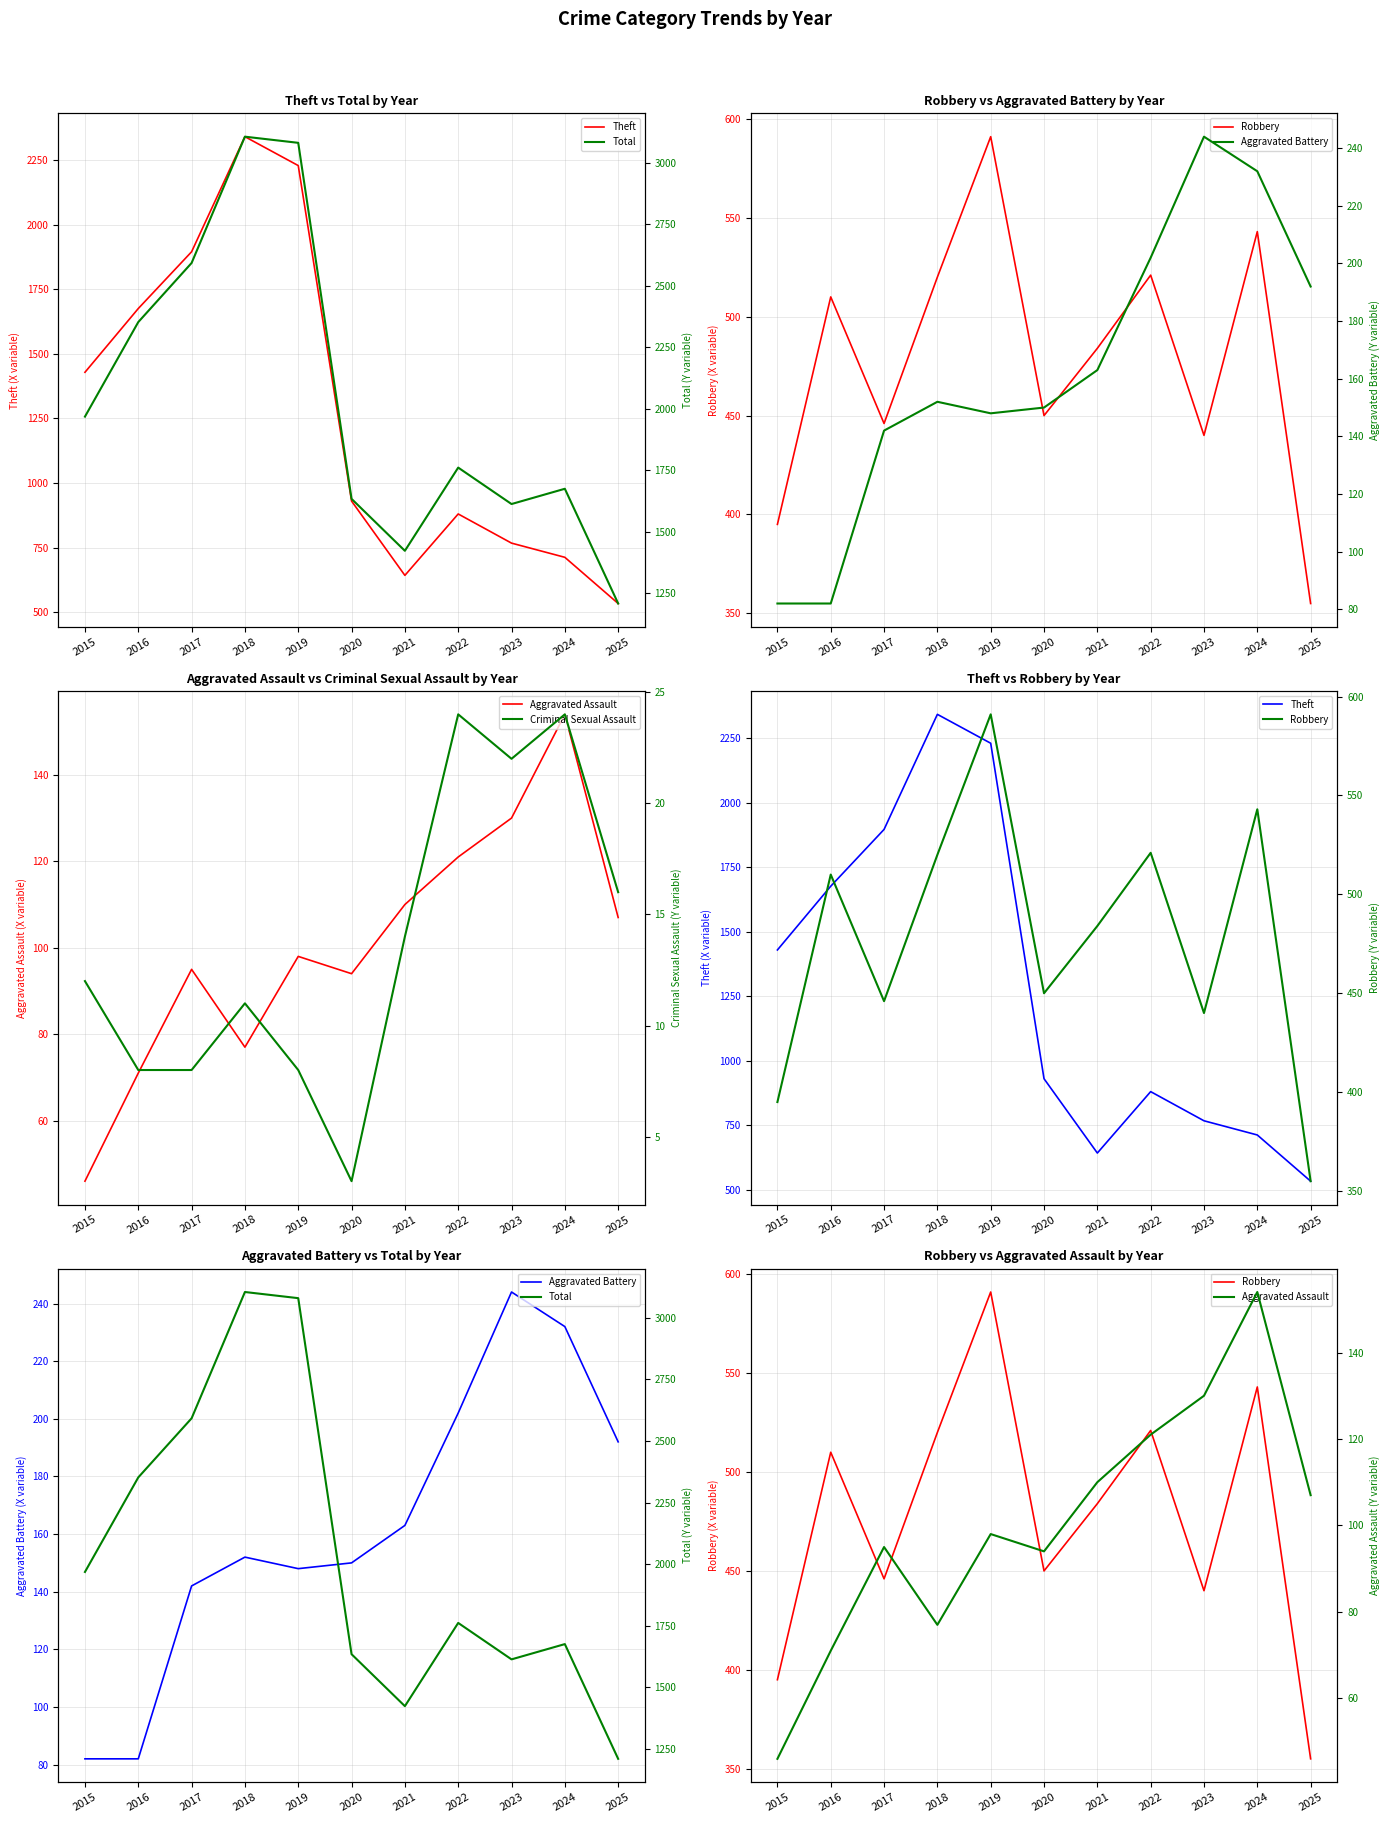

At which category is the sum across all series the highest?

2018